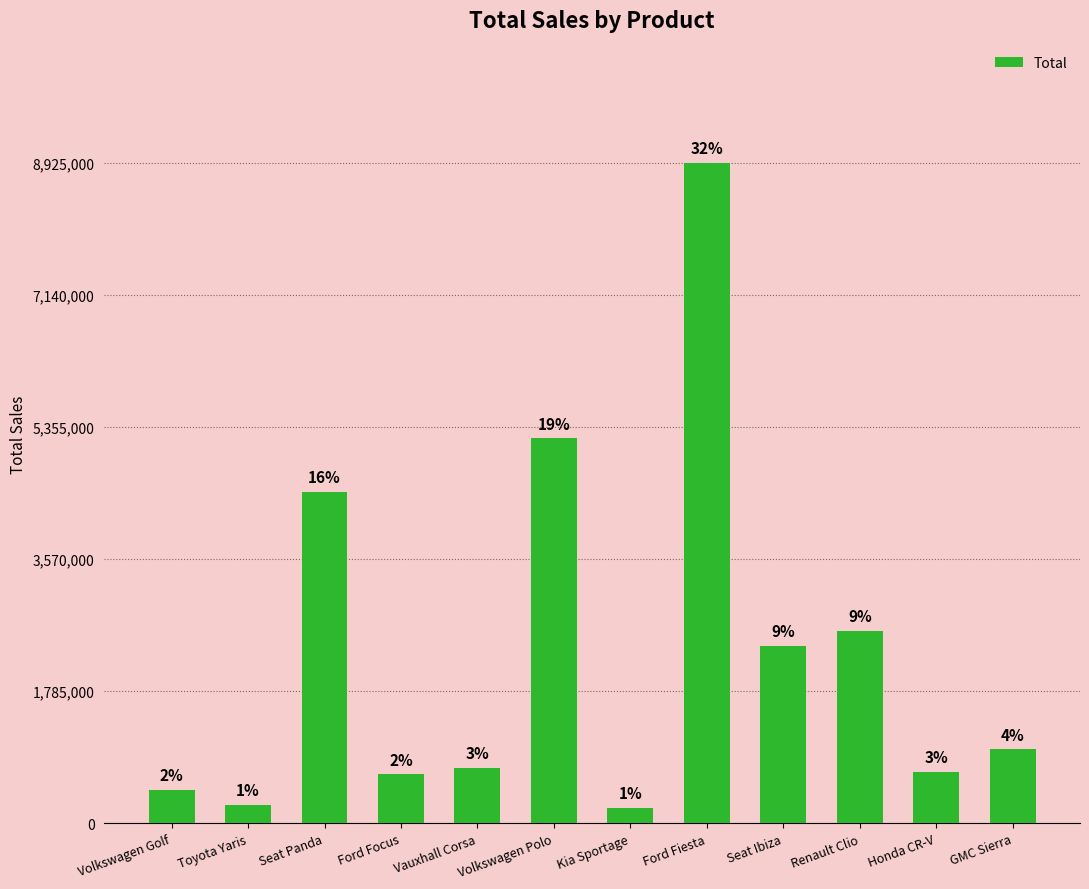

The chart shows a value of 8925000 at Ford Fiesta. True or false?

True